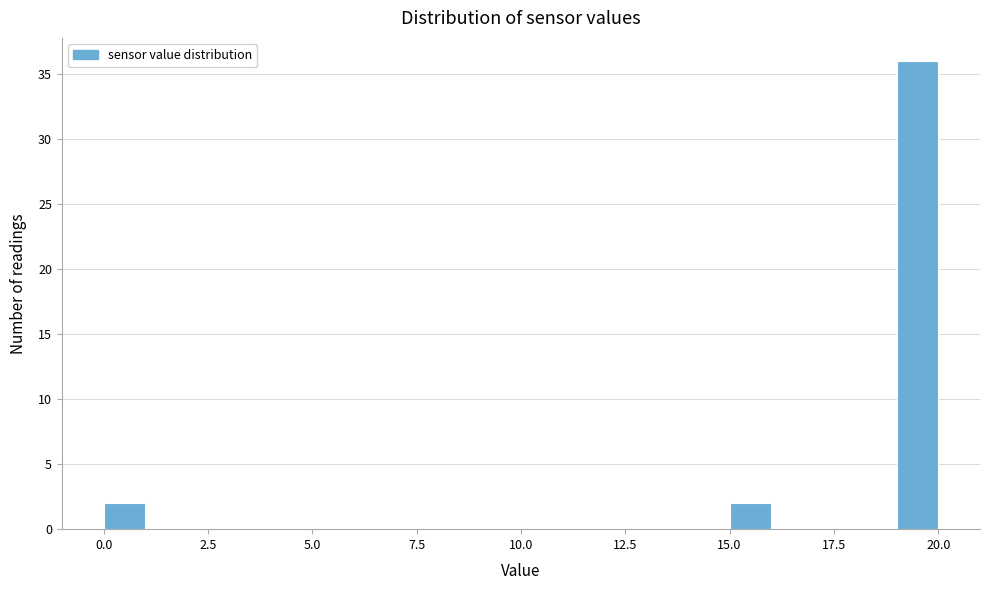

Read against the x-axis, roughly where is the centre of the tallest bar?

19.5